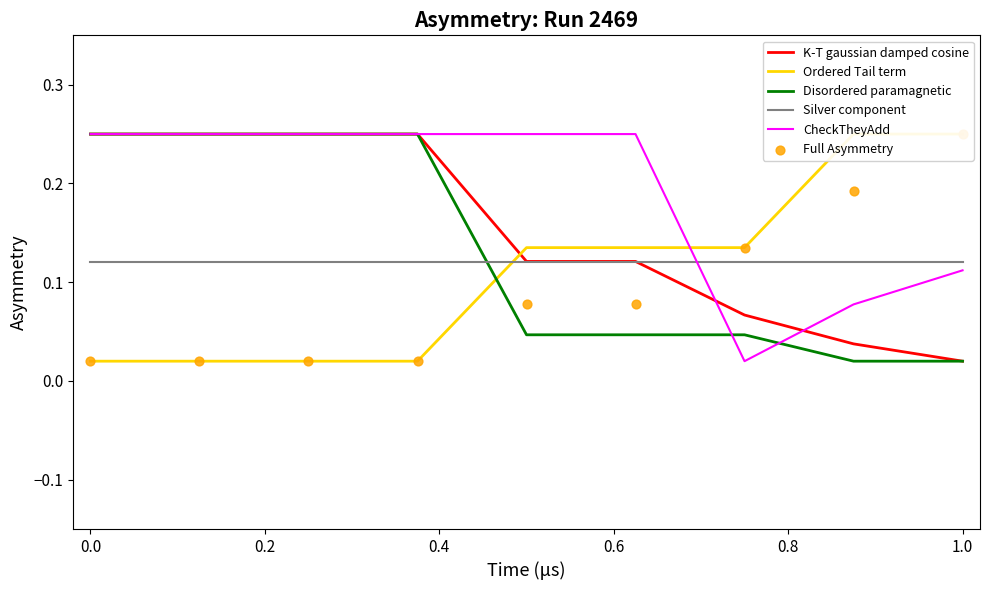

True or false: Silver component and CheckTheyAdd intersect in this chart.

True